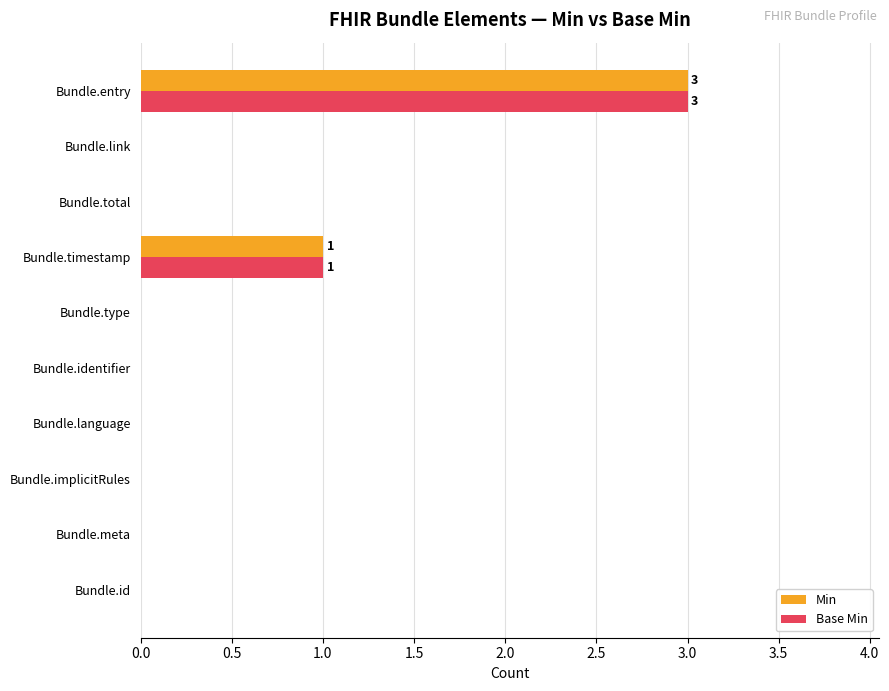

What is the sum of all Min values?

4